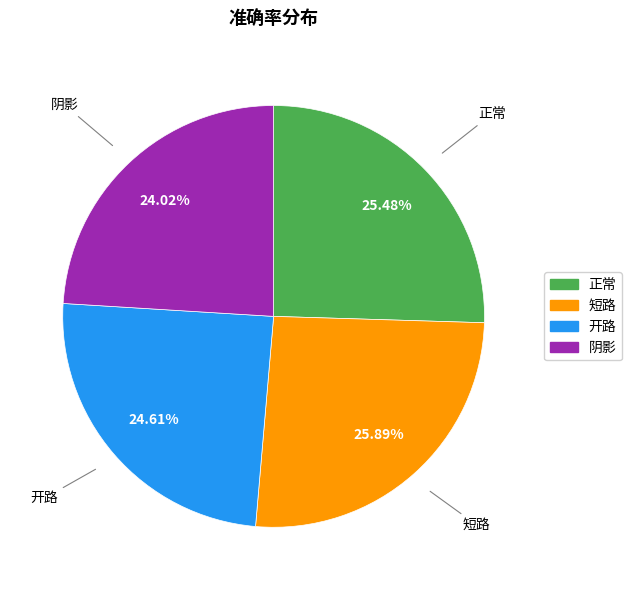

How many slices are in this pie chart?

4